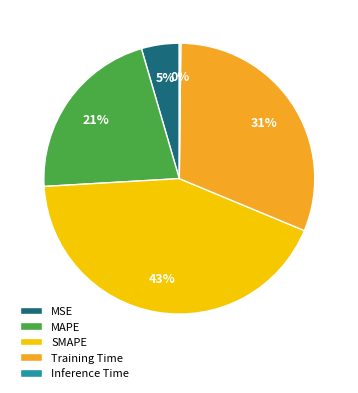

What is the largest slice in the pie chart?

SMAPE